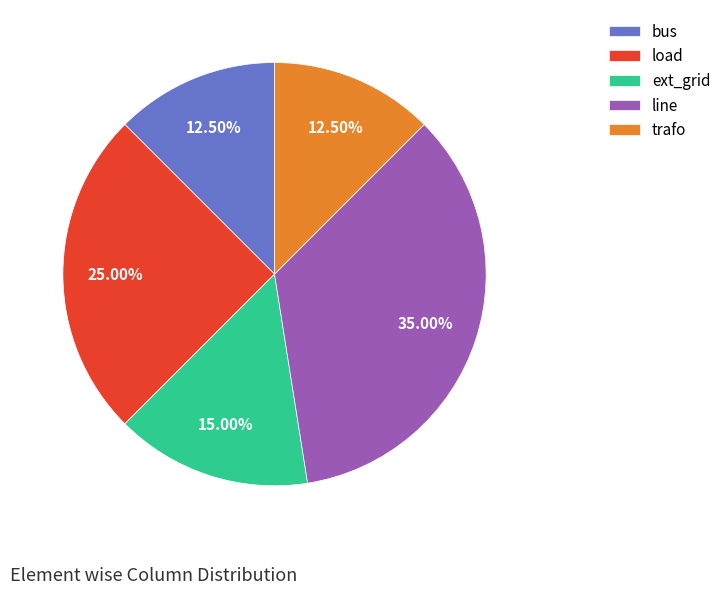

How many segments does this pie chart have?

5